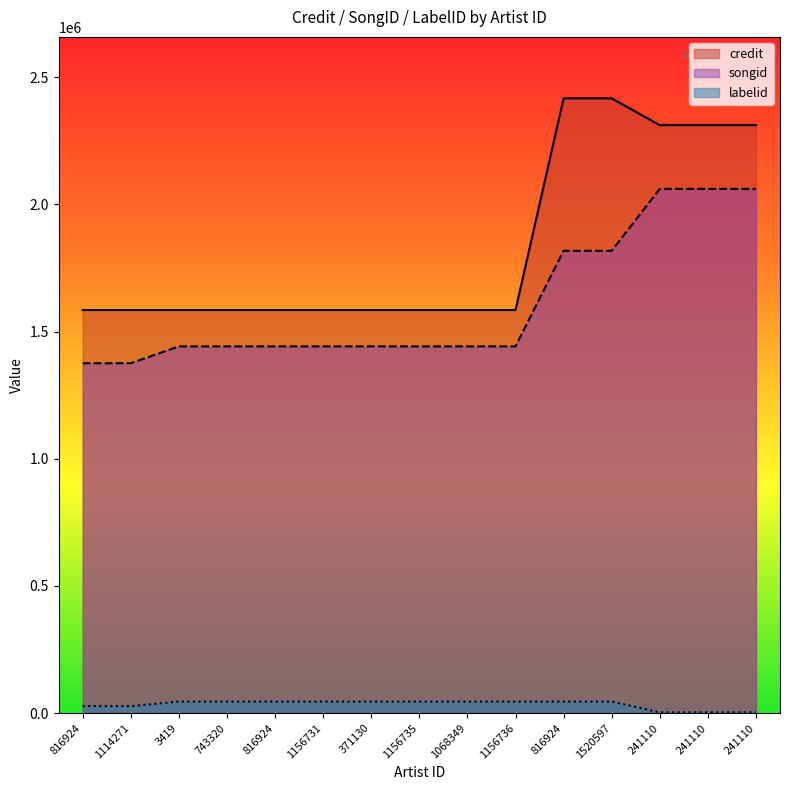

What is the smallest value displayed?

2847